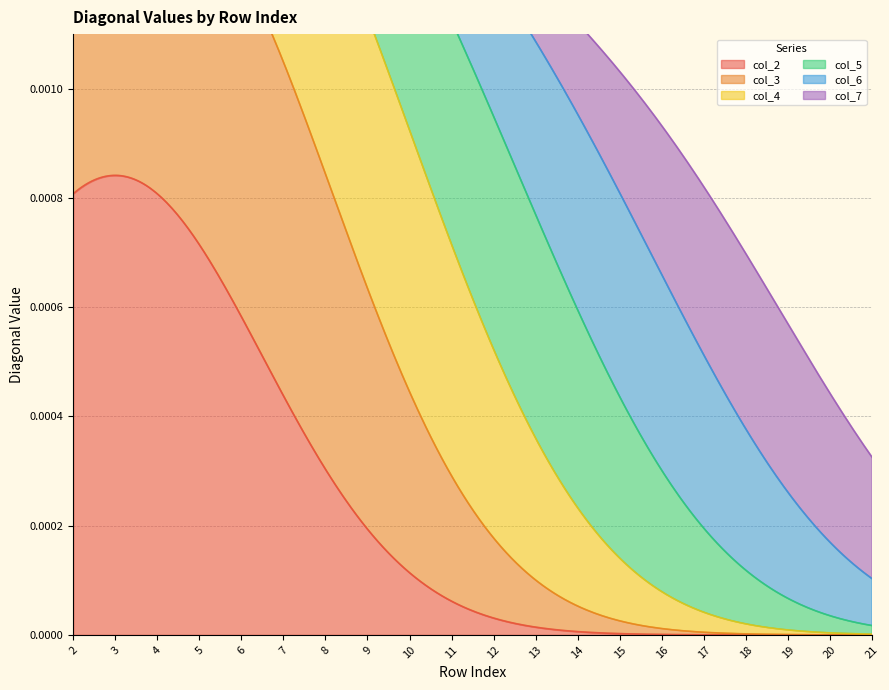

True or false: col_3 has more than 2 interior local peaks.

False